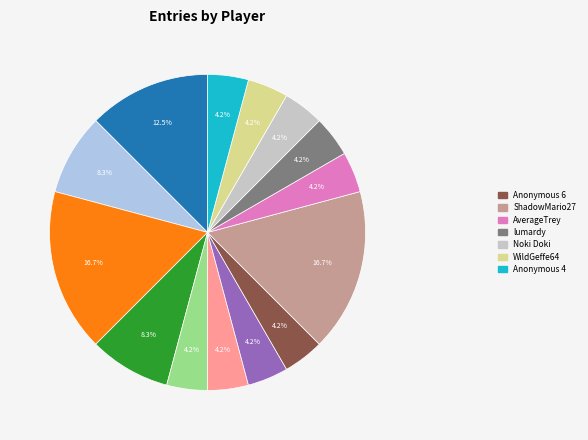

Is there a majority slice in this chart?

No